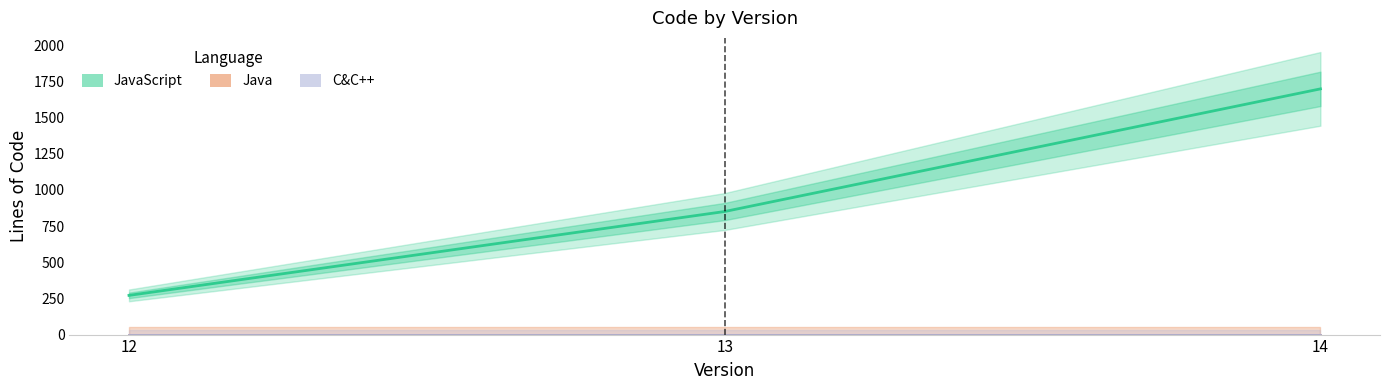

Rank the series by their maximum value, from lowest to highest.

Java, C&C++, JavaScript